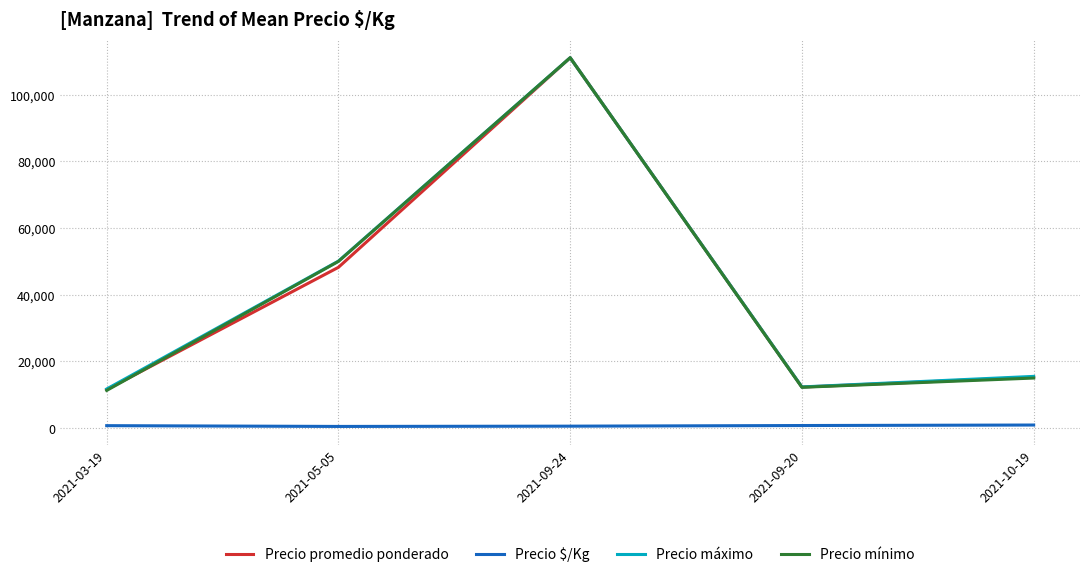

Read the Precio mínimo value at 2021-03-19.

11285.7